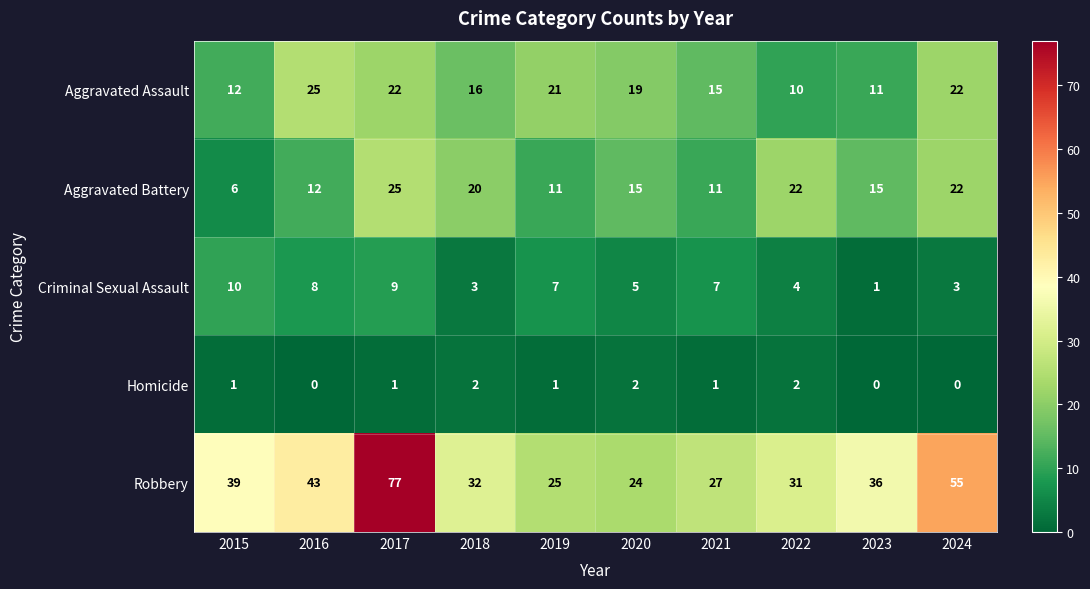

Count the number of data series in this chart.

5